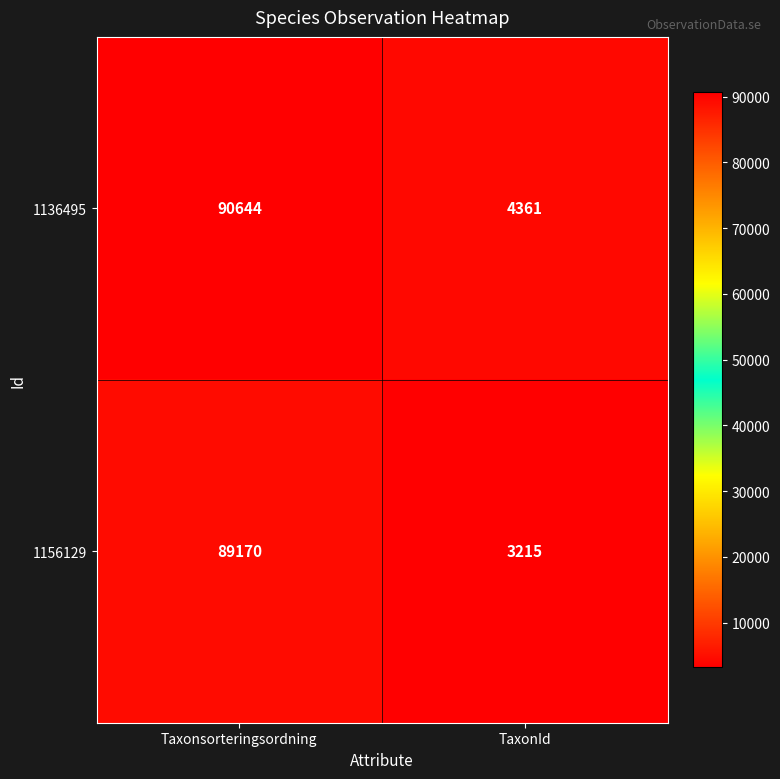

What is the total value across all series at TaxonId?

7576